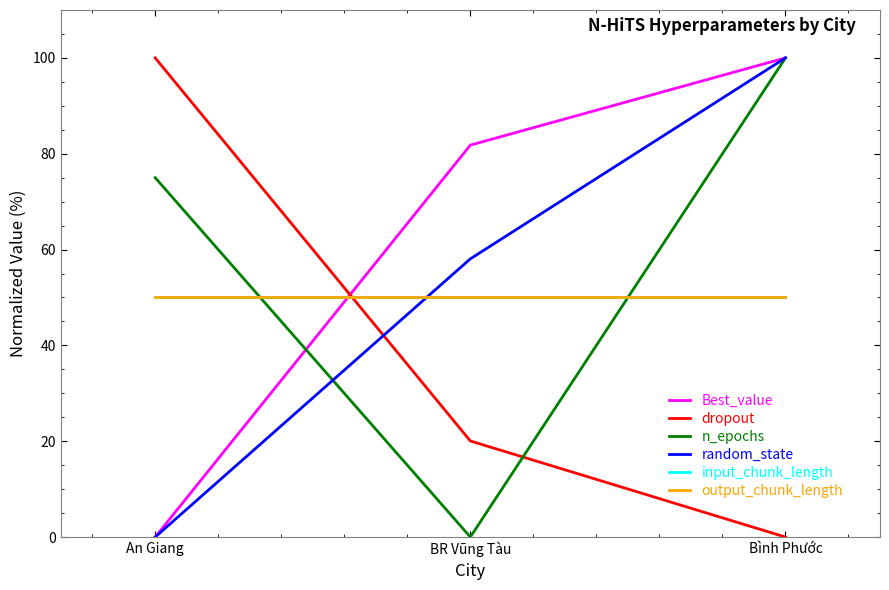

At which category is the sum across all series the highest?

Bình Phước